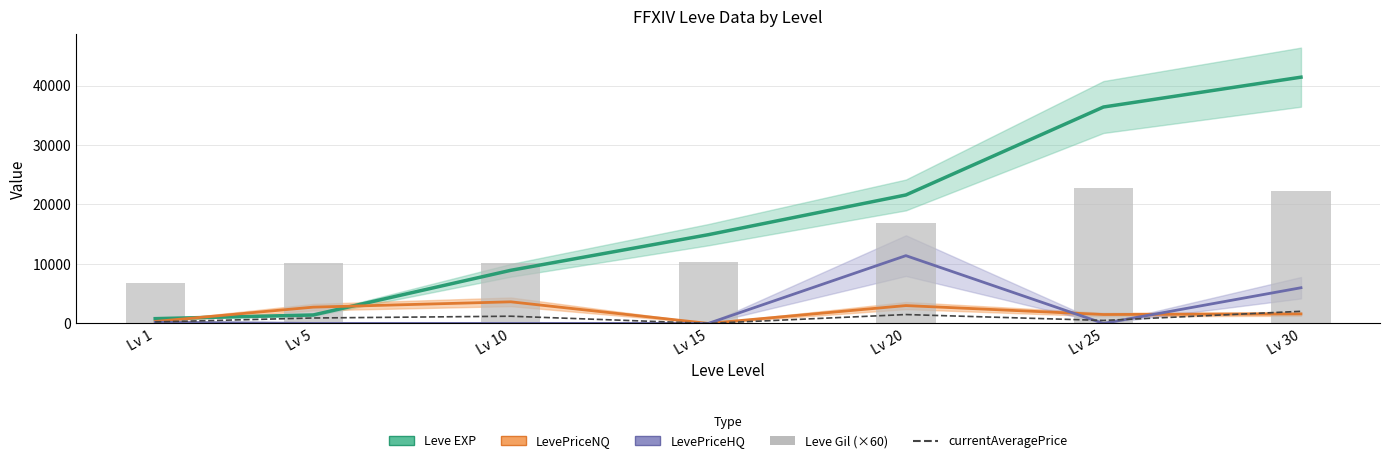

Between Lv 15 and Lv 20, which series saw the biggest shift?

LevePriceHQ